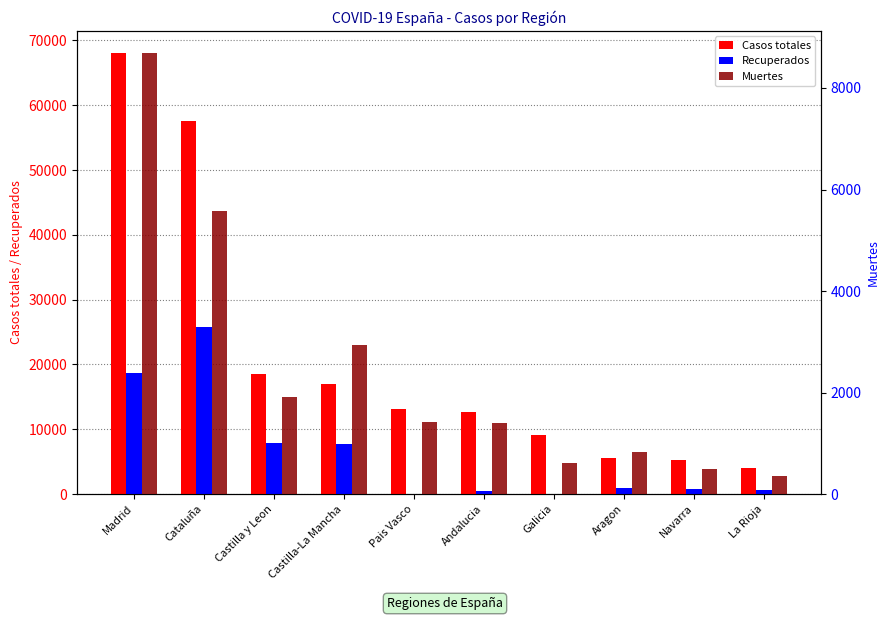

What is the difference between the maximum and second lowest values in the Recuperados series?

25755